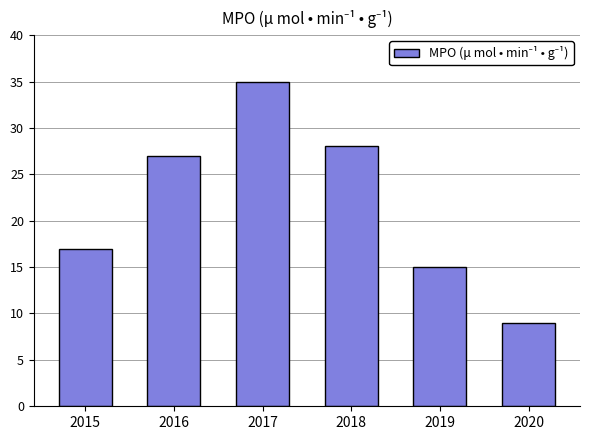

How many data points are less than 27?

3